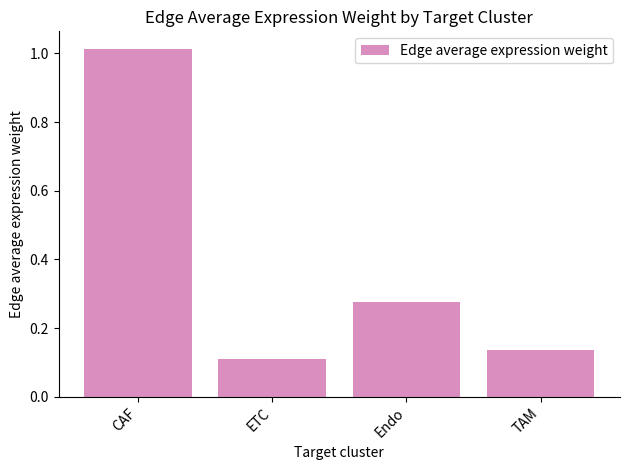

What is the sum of the values at Endo and ETC?

0.4